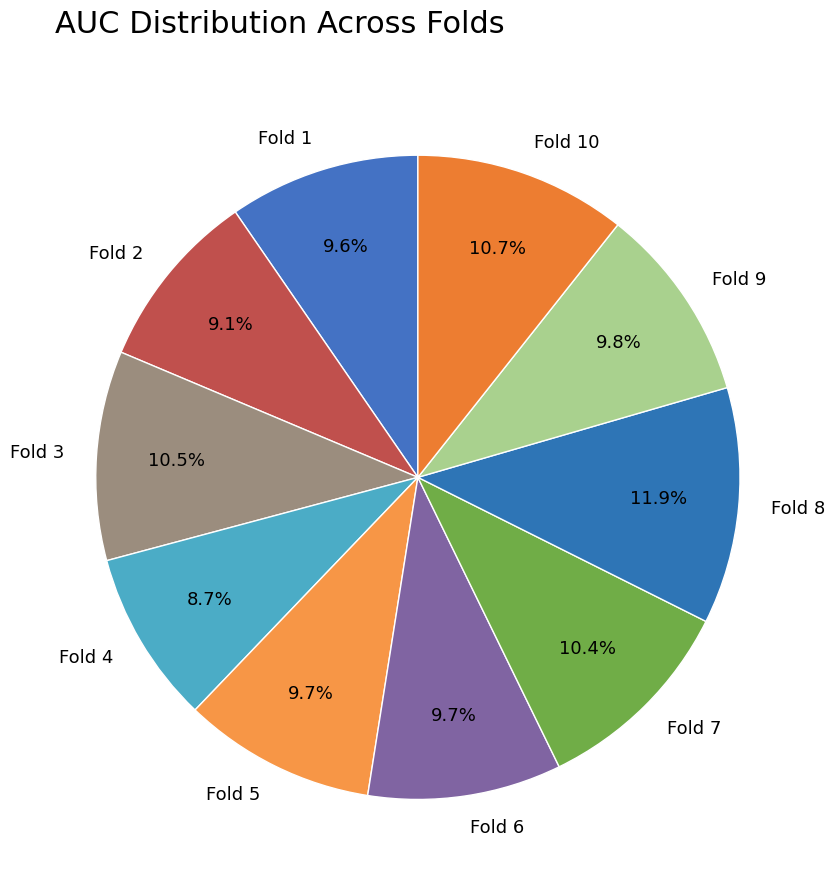

To the nearest percent, what percentage of the pie is Fold 4?

9%